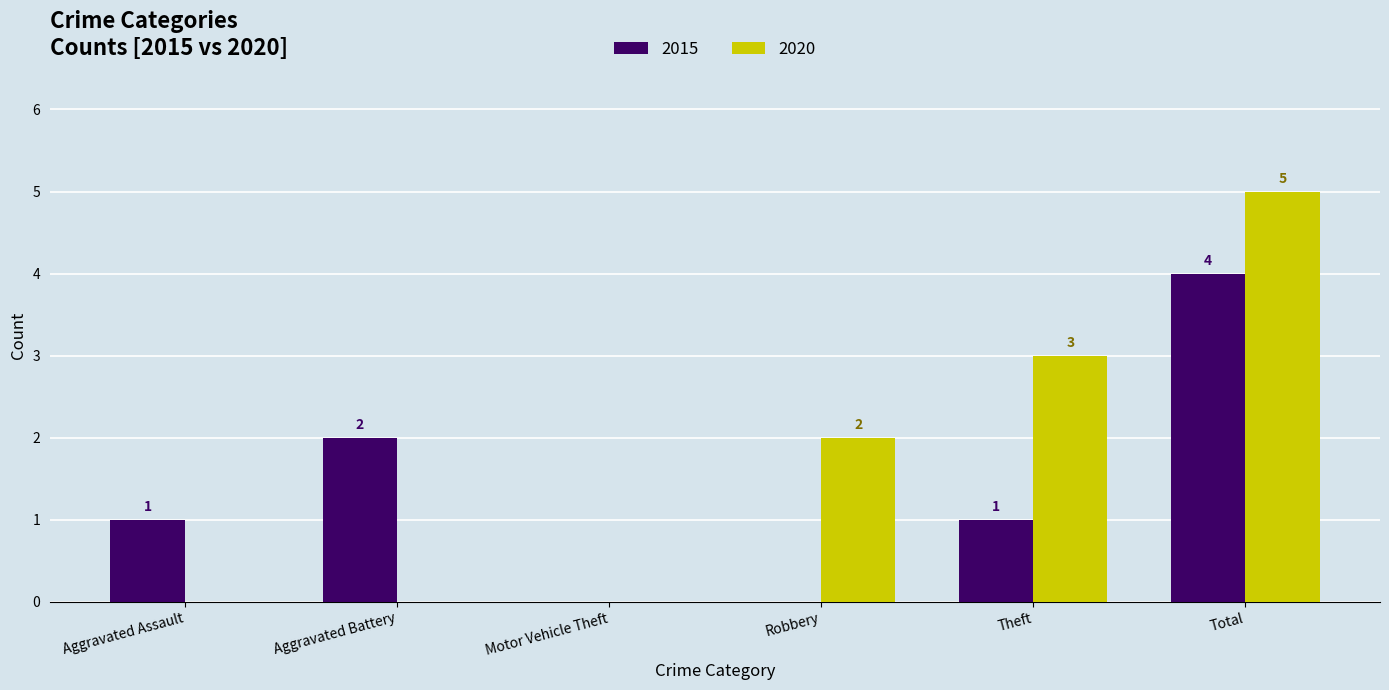

True or false: 2020 has a value of -3 at Aggravated Assault.

False